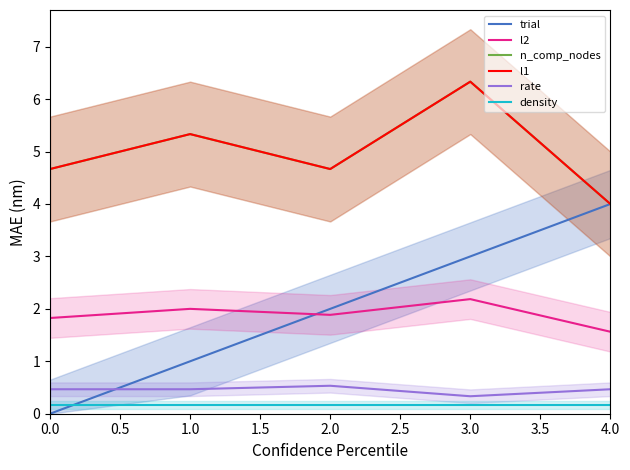

Which series has the widest spread of values?

trial